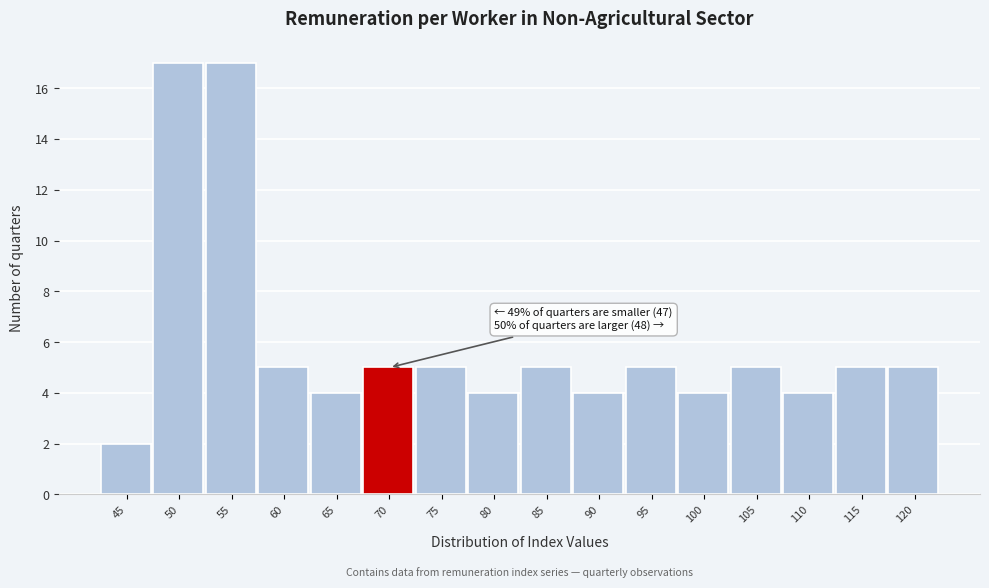

Reading left to right, list all the values displayed in this chart.

2	17	17	5	4	5	5	4	5	4	5	4	5	4	5	5